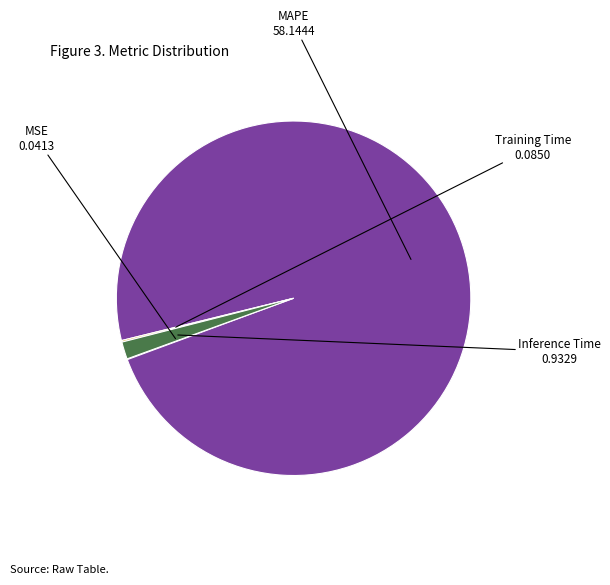

Does MAPE account for over 50% of the chart?

Yes